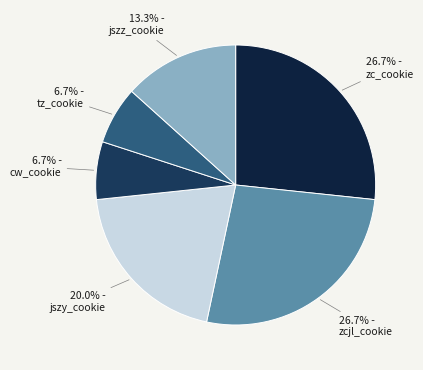

Does any single category account for the majority?

No